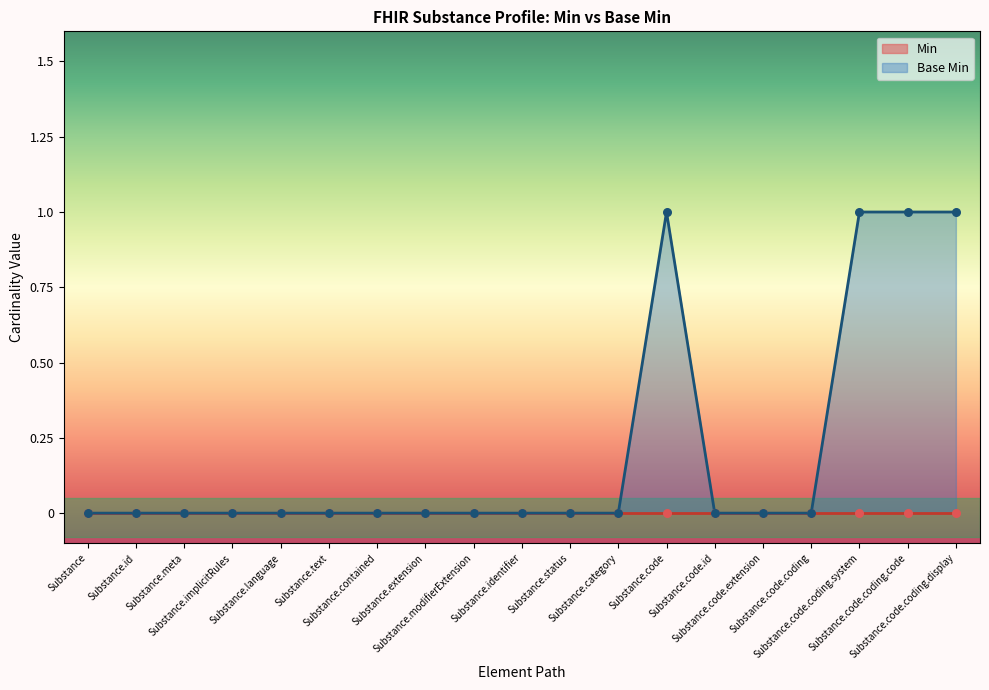

Which has a higher value, Substance.status or Substance.modifierExtension?

Substance.status